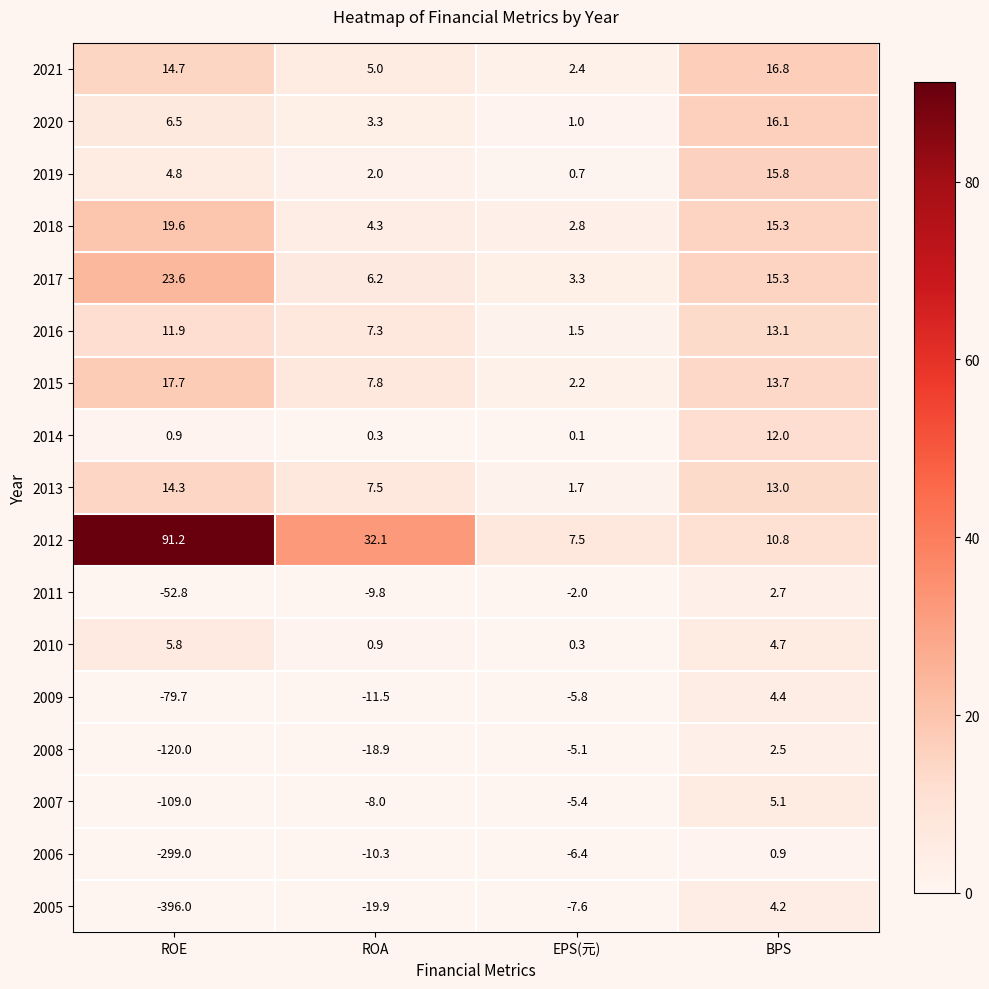

What is the lowest value of the 2008 series?

-120.0